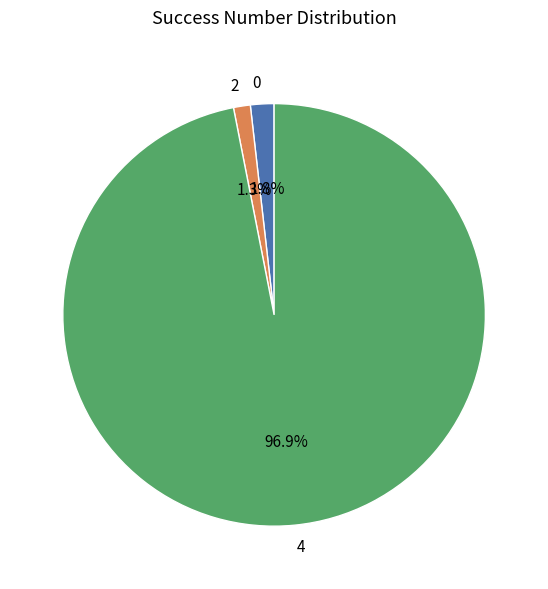

Is 4 the majority of the pie?

Yes